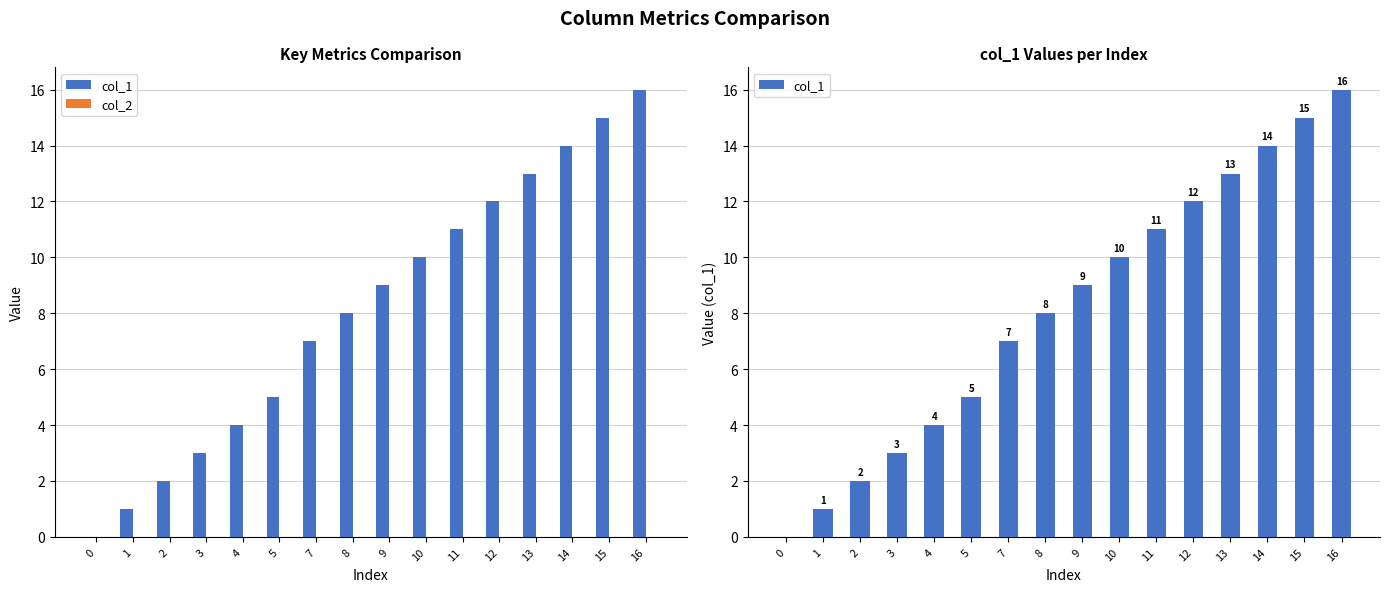

How many bars are there in total?

32